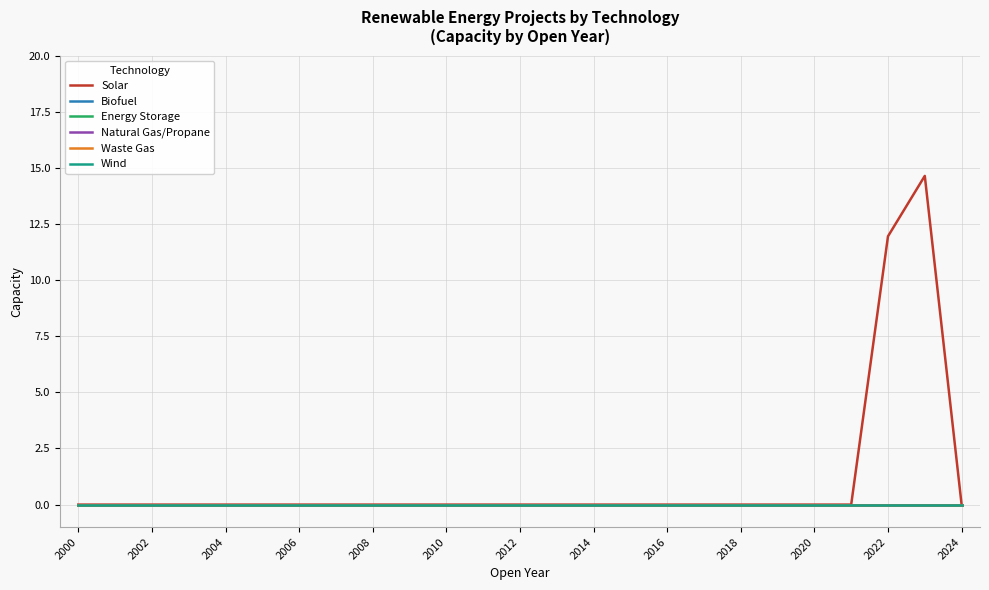

Does the chart display data point markers on the line(s)?

No